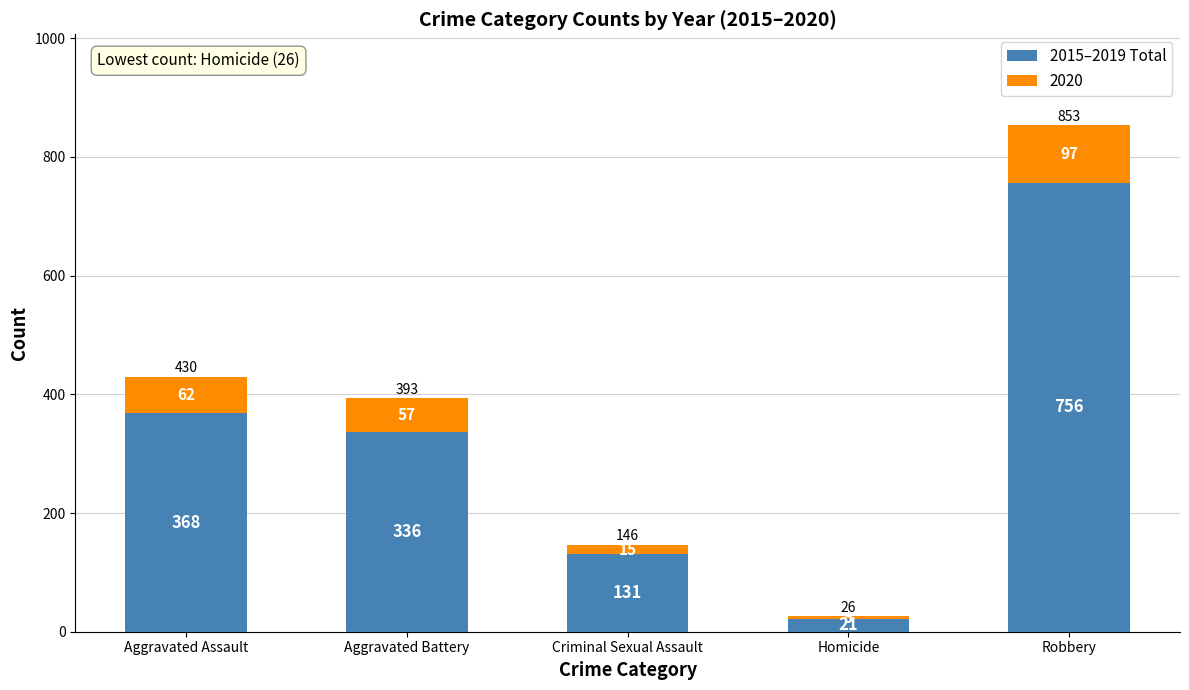

What is the difference between the second highest and minimum values in the 2015–2019 Total series?

347